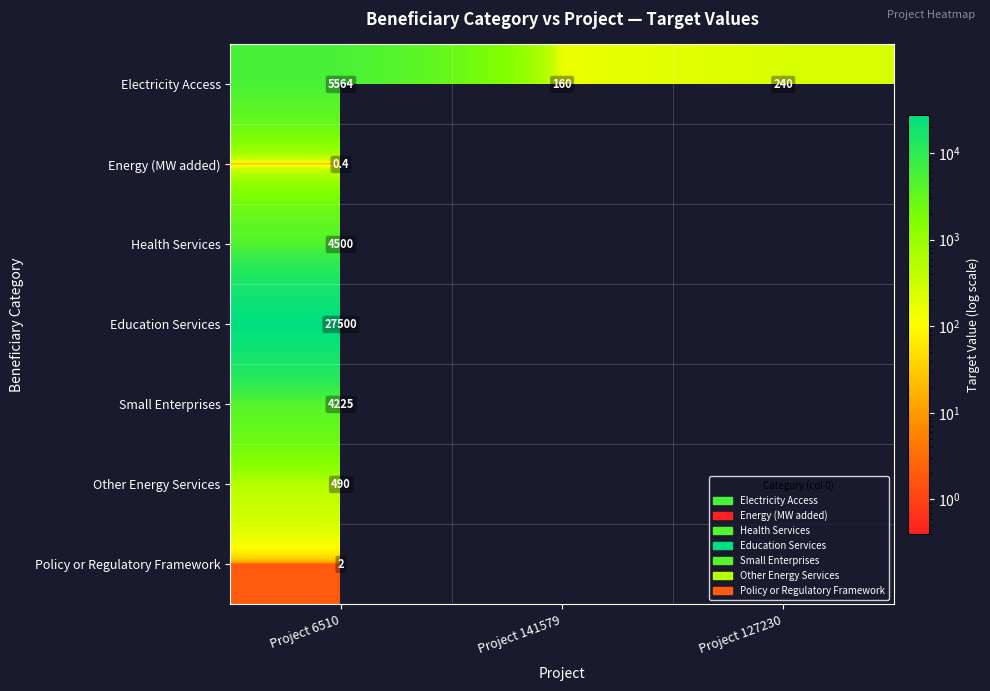

What is the minimum value shown in the chart?

0.4